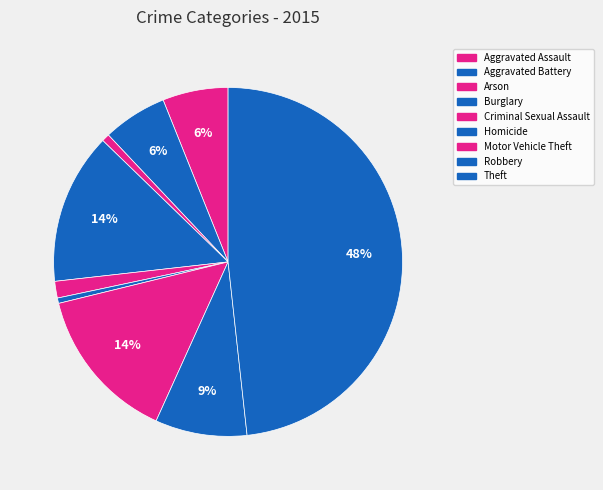

Does any single category account for the majority?

No